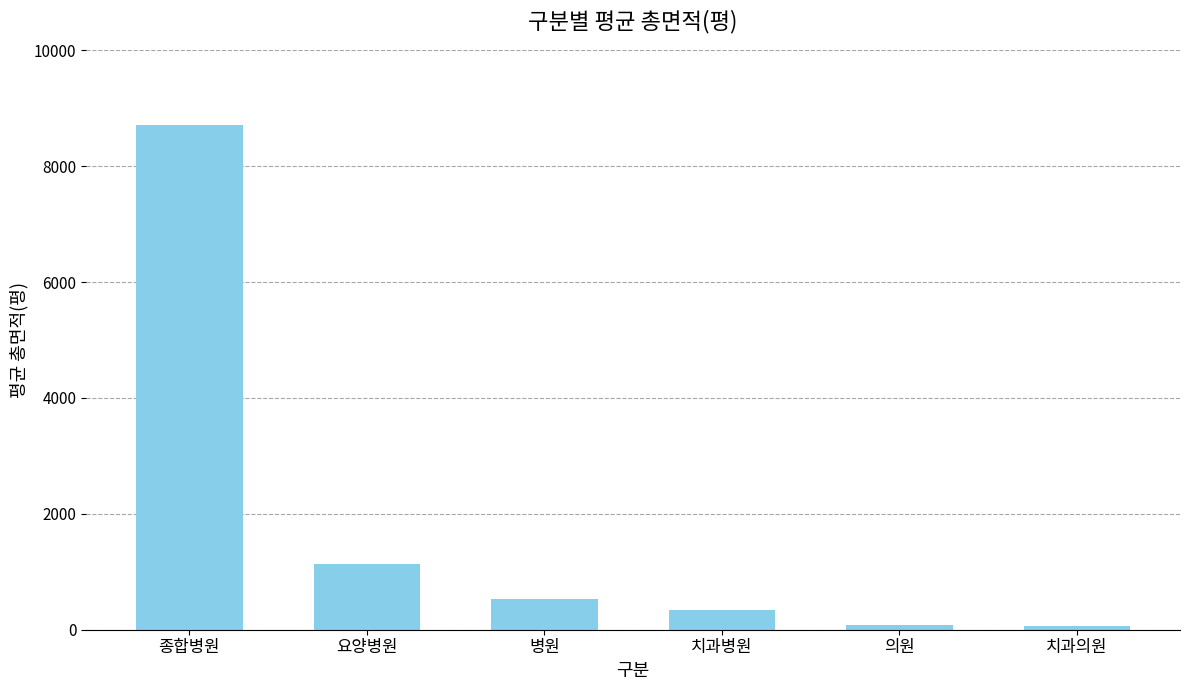

What is the ratio of the value at 병원 to the value at 치과병원?

1.5